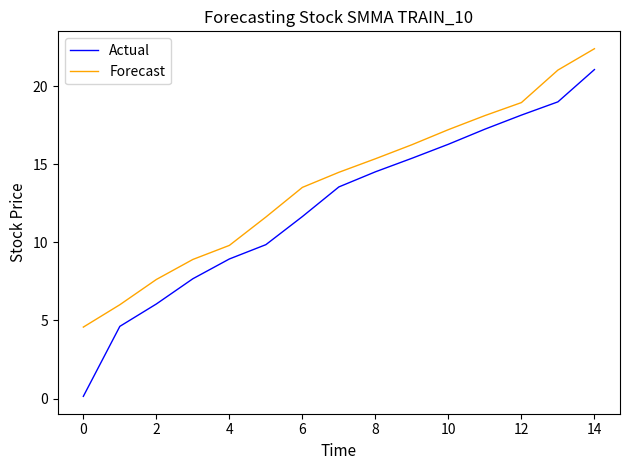

Which series has the largest range (max minus min)?

Actual